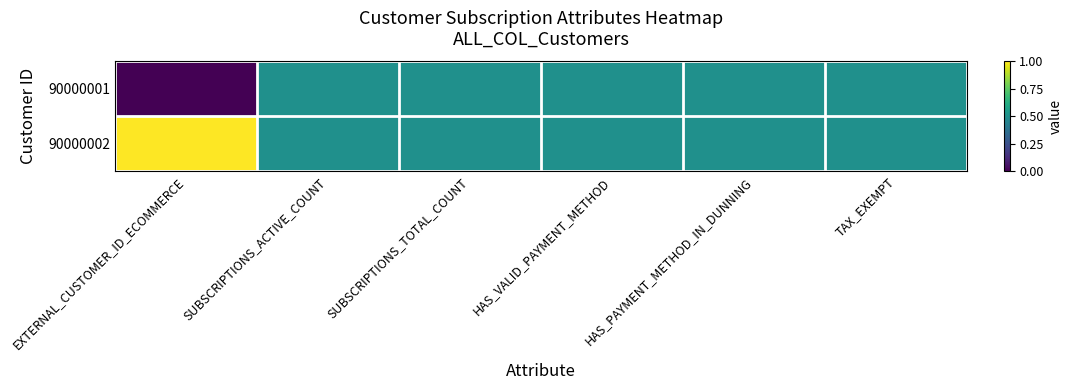

Reading left to right, extract all data points from this chart.

90000001: EXTERNAL_CUSTOMER_ID_ECOMMERCE=0.0	SUBSCRIPTIONS_ACTIVE_COUNT=0.5	SUBSCRIPTIONS_TOTAL_COUNT=0.5	HAS_VALID_PAYMENT_METHOD=0.5	HAS_PAYMENT_METHOD_IN_DUNNING=0.5	TAX_EXEMPT=0.5
90000002: EXTERNAL_CUSTOMER_ID_ECOMMERCE=1.0	SUBSCRIPTIONS_ACTIVE_COUNT=0.5	SUBSCRIPTIONS_TOTAL_COUNT=0.5	HAS_VALID_PAYMENT_METHOD=0.5	HAS_PAYMENT_METHOD_IN_DUNNING=0.5	TAX_EXEMPT=0.5